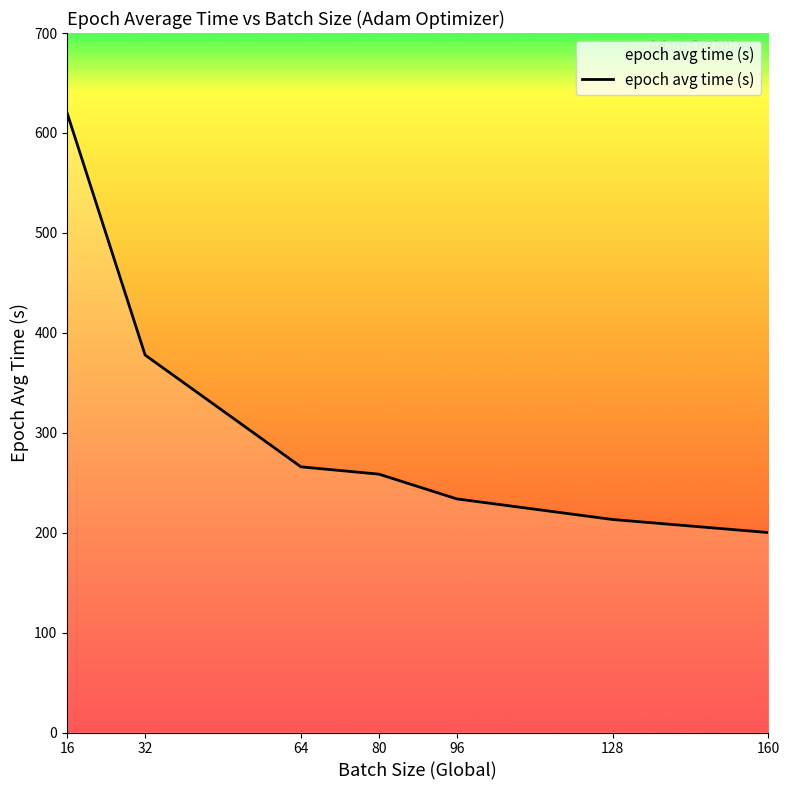

Which category has the highest value across all series?

16